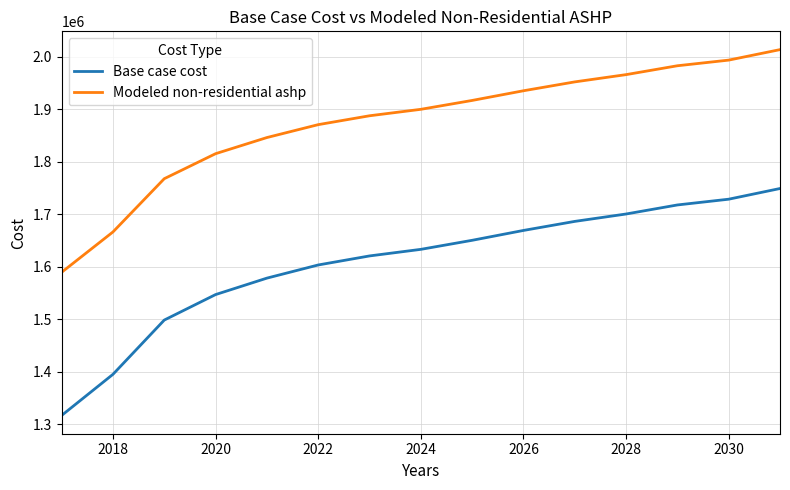

True or false: Base case cost and Modeled non-residential ashp intersect in this chart.

False